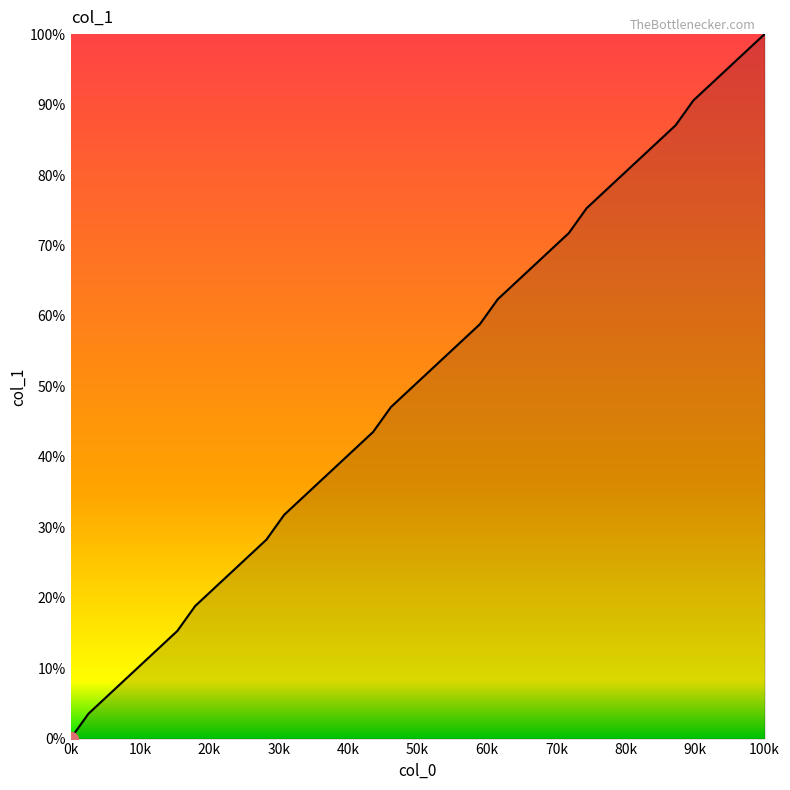

Which label corresponds to the largest value in the chart?

100k